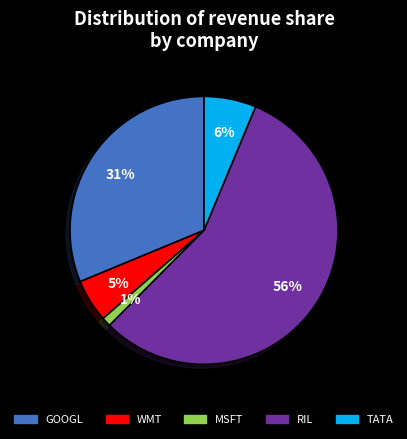

The TATA slice represents 6% of the pie. True or false?

True